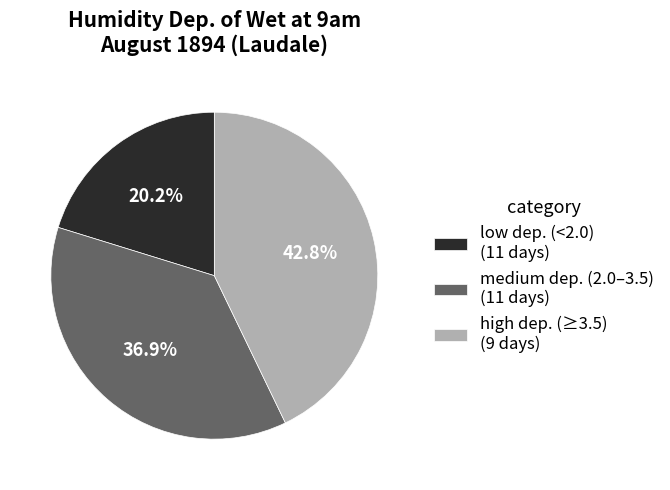

Is there any slice that represents more than half of the pie?

No